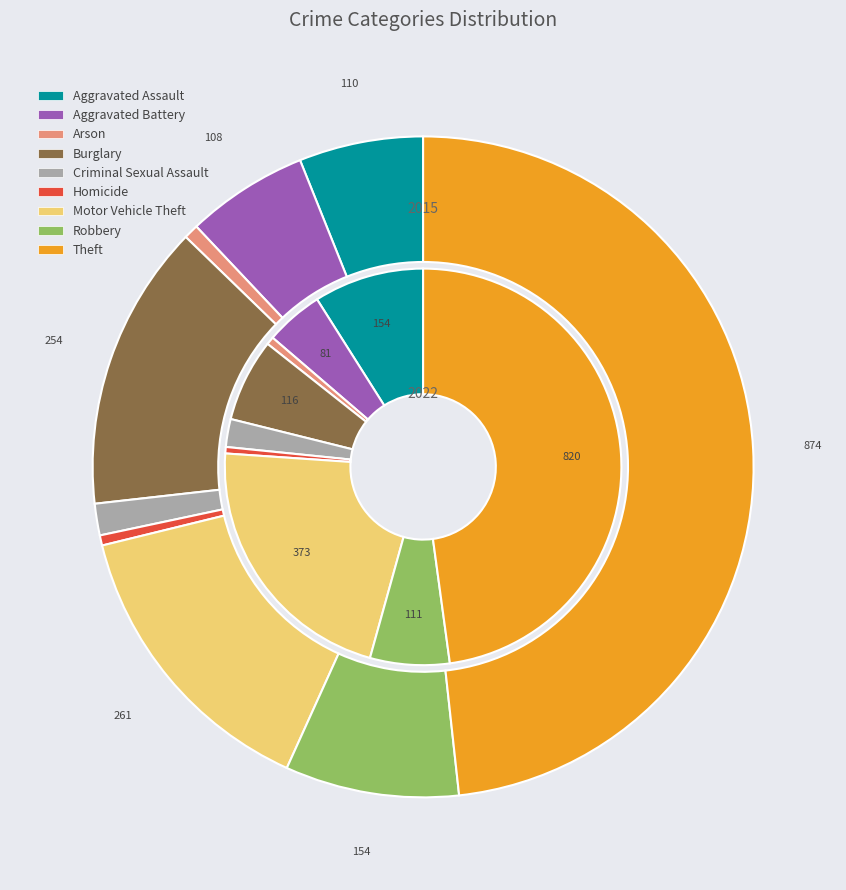

To the nearest percent, what is the combined percentage of values_2022 and 5?

6%